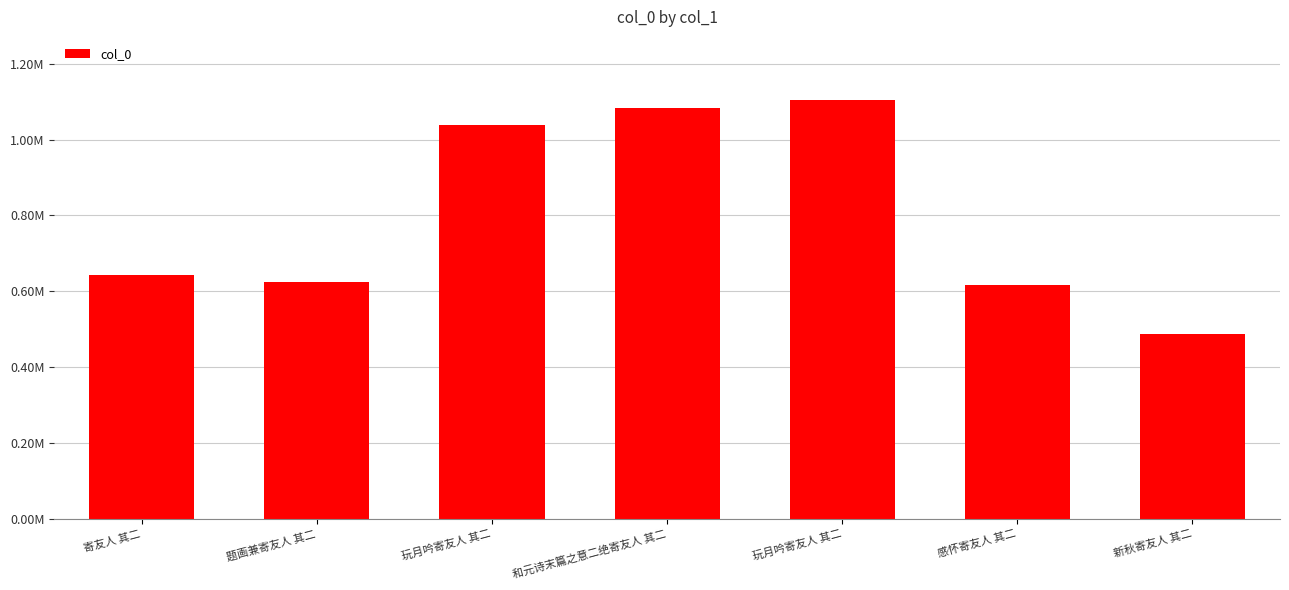

What is the average value?

799838